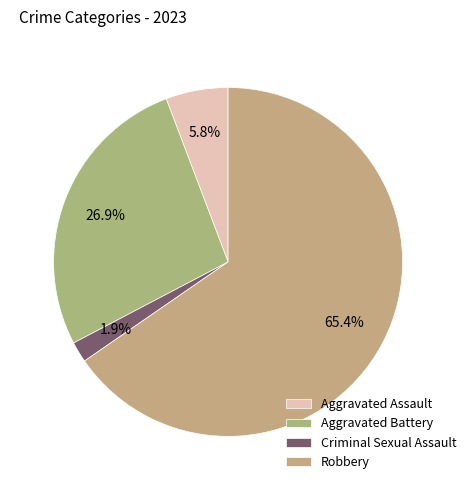

How many segments does this pie chart have?

4